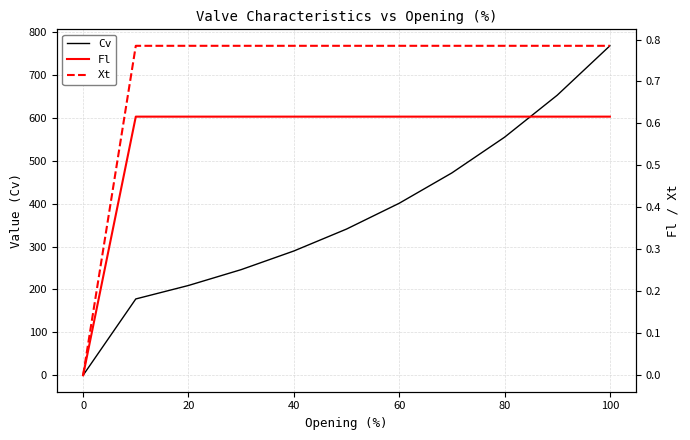

The Cv series shows 966.4 at 80. True or false?

False